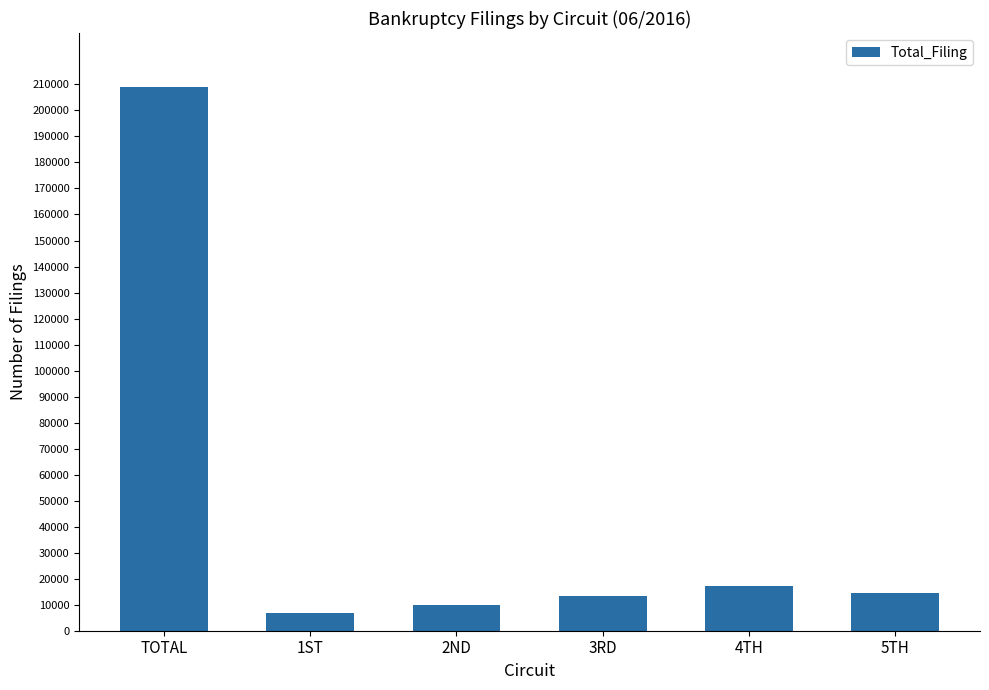

Is it true that the value at 4TH is 24308?

False